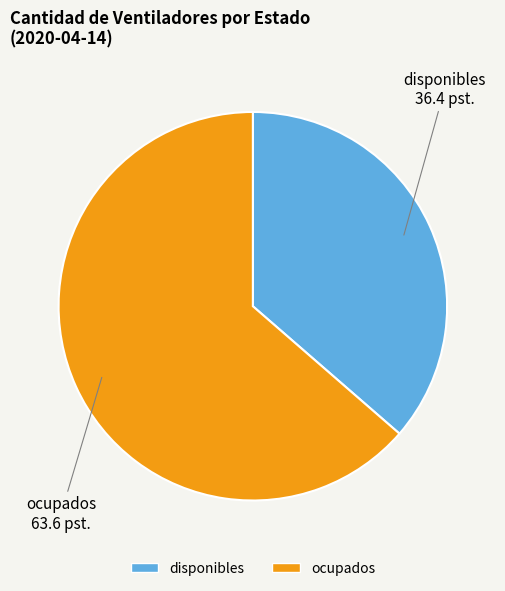

What is the largest slice in the pie chart?

ocupados